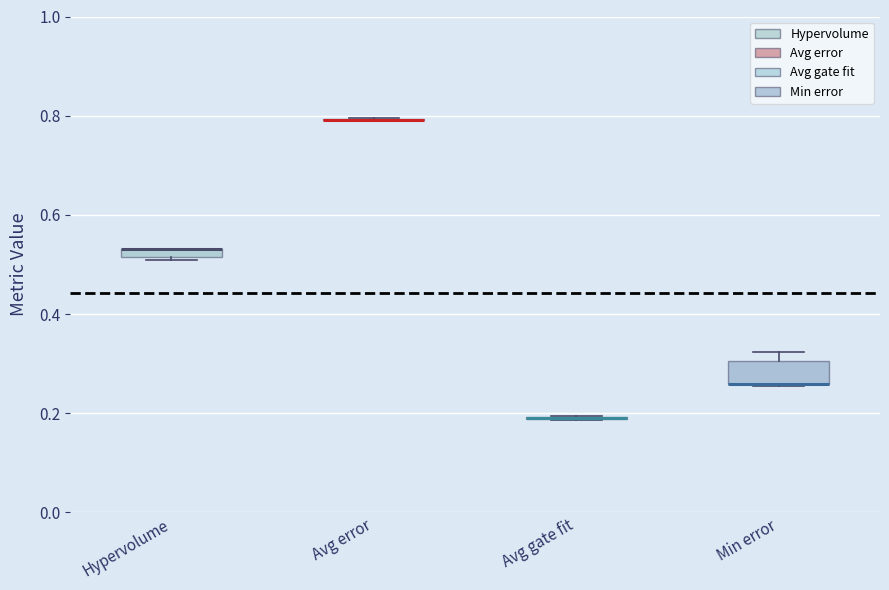

Where is the upper edge of the box for Hypervolume on the y-axis? The values are not printed on the chart, so give them approximately, as read against the axis.

0.54